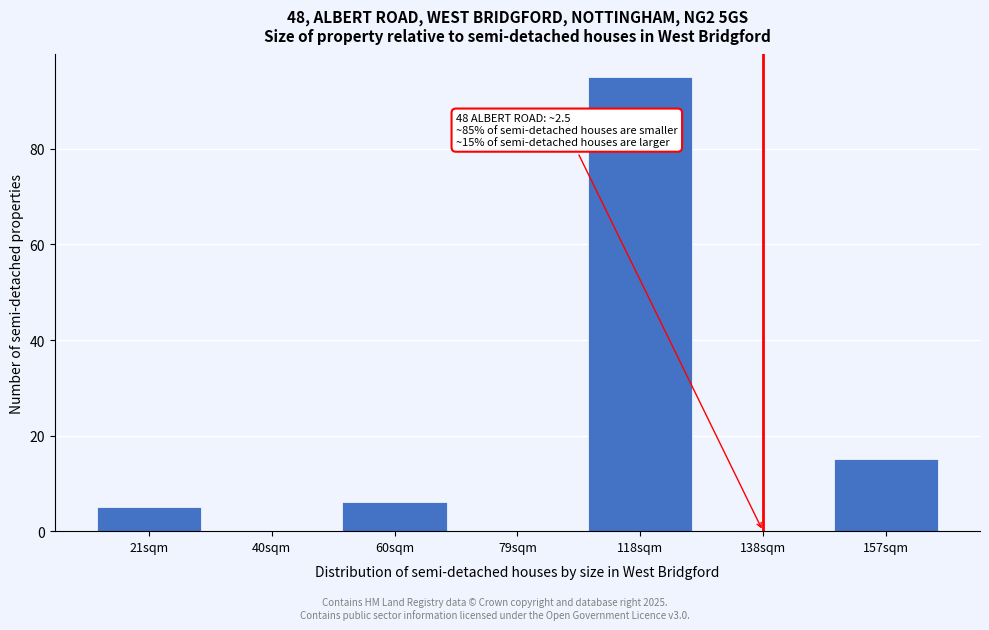

Reading right to left, extract all data points from this chart.

157sqm=15	138sqm=0	118sqm=95	79sqm=0	60sqm=6	40sqm=0	21sqm=5